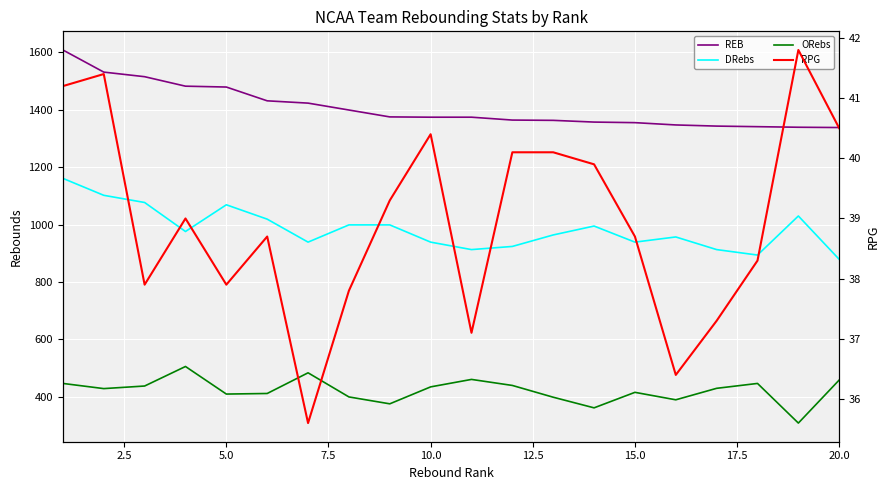

Count the number of categories in the chart.

20